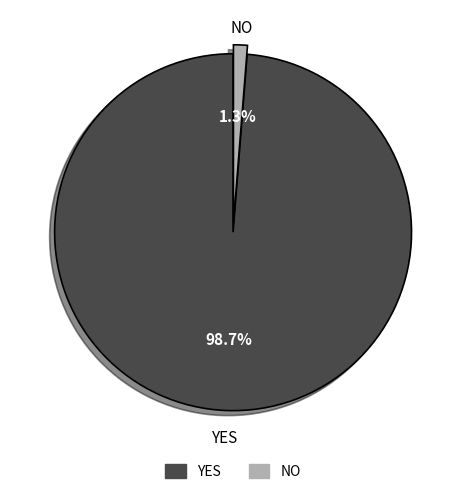

The YES slice represents 91% of the pie. True or false?

False